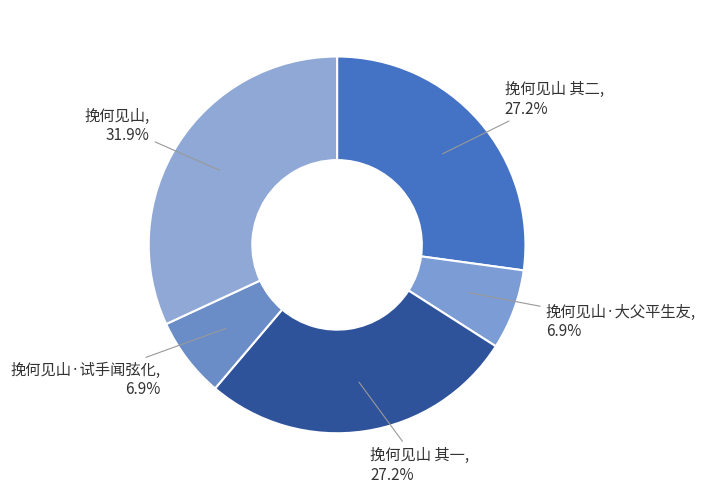

Is there any slice that represents more than half of the pie?

No